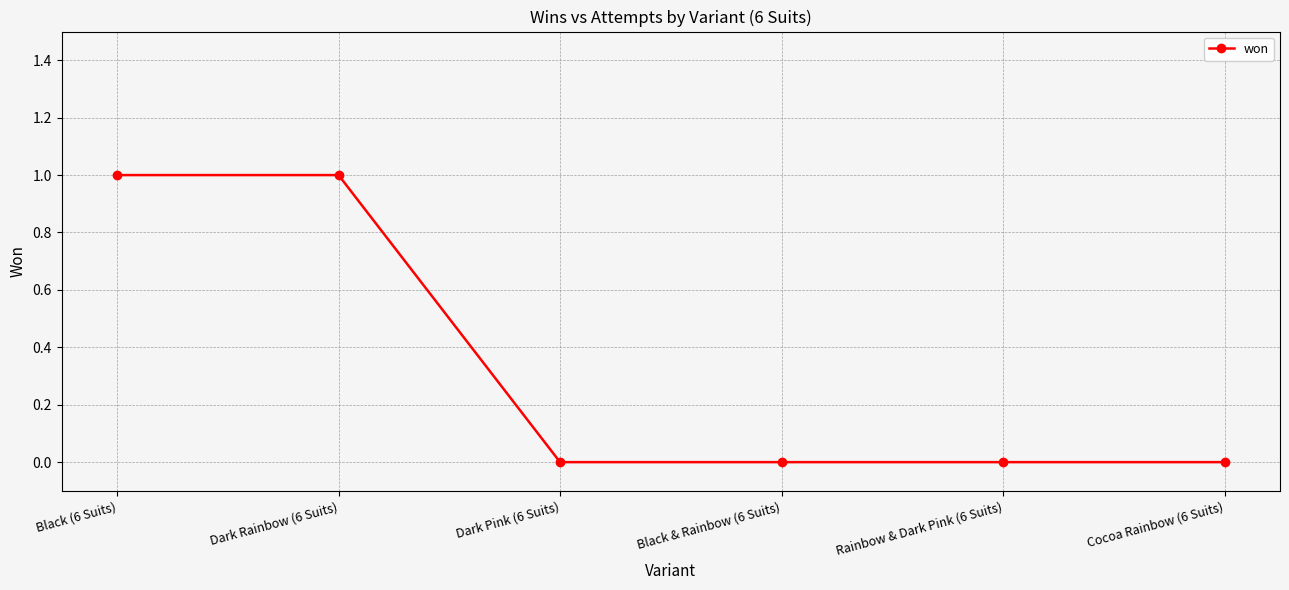

What is the label of the 4th point from the right?

Dark Pink (6 Suits)